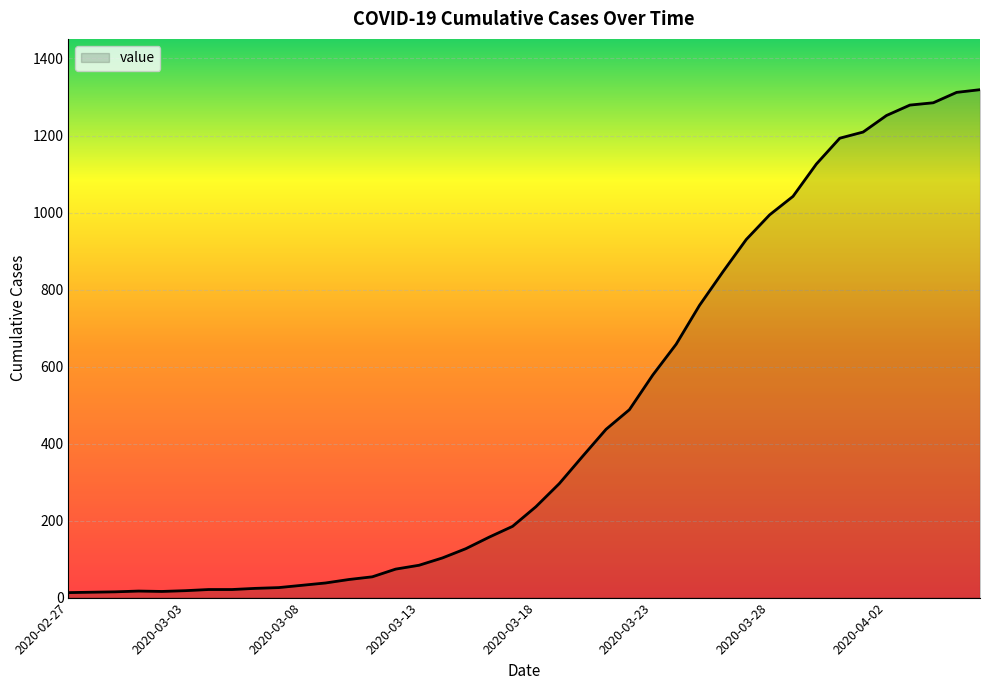

What is the maximum value shown in the chart?

1319